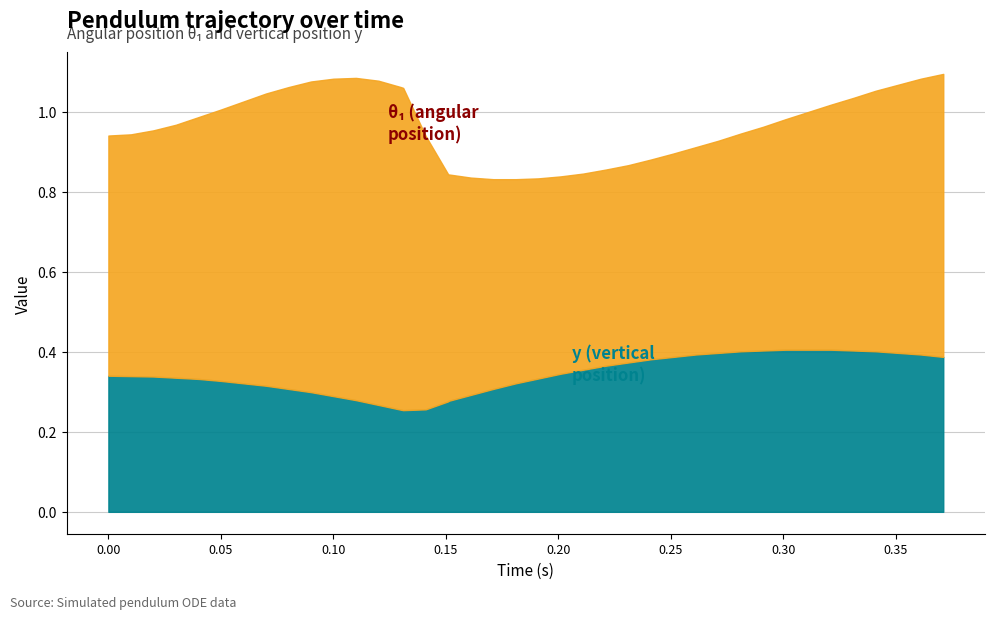

True or false: y and theta1 cross at least once.

False